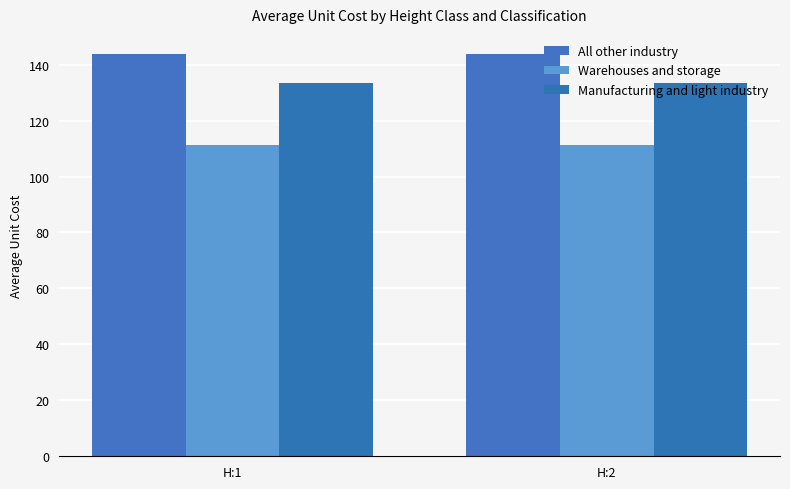

What is the value of the Warehouses and storage bar at the 1st from the left?

111.1